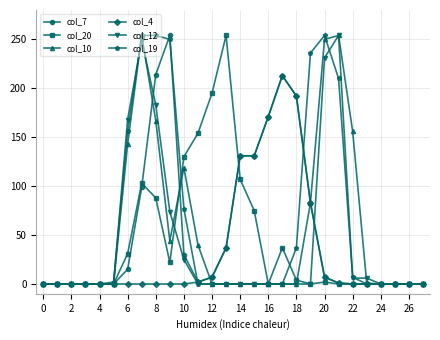

True or false: col_12 has more than 0 points higher than both neighbors.

True